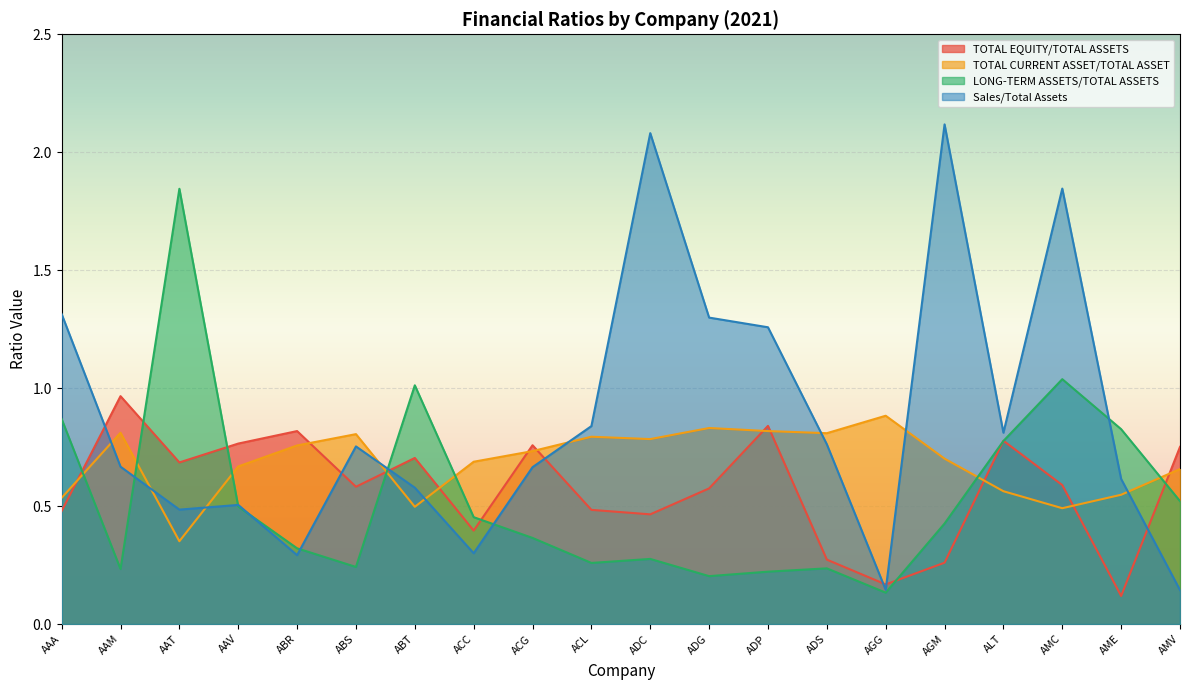

True or false: TOTAL EQUITY/TOTAL ASSETS and TOTAL CURRENT ASSET/TOTAL ASSET cross at least once.

True